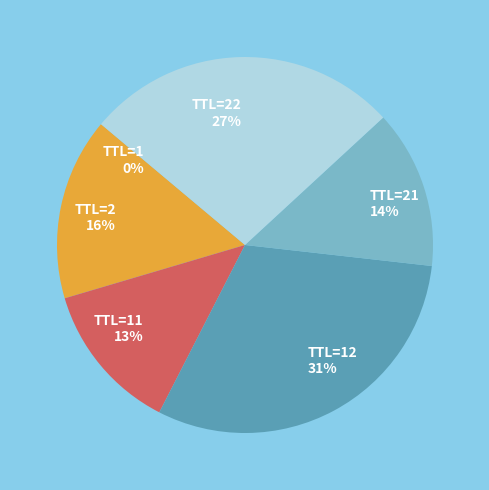

Combined, do TTL=21 and TTL=22 account for over 50%?

No